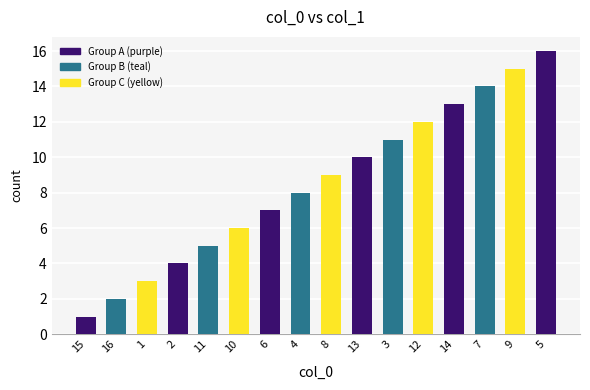

Reading right to left, what are all the values shown in this chart?

5=16	9=15	7=14	14=13	12=12	3=11	13=10	8=9	4=8	6=7	10=6	11=5	2=4	1=3	16=2	15=1